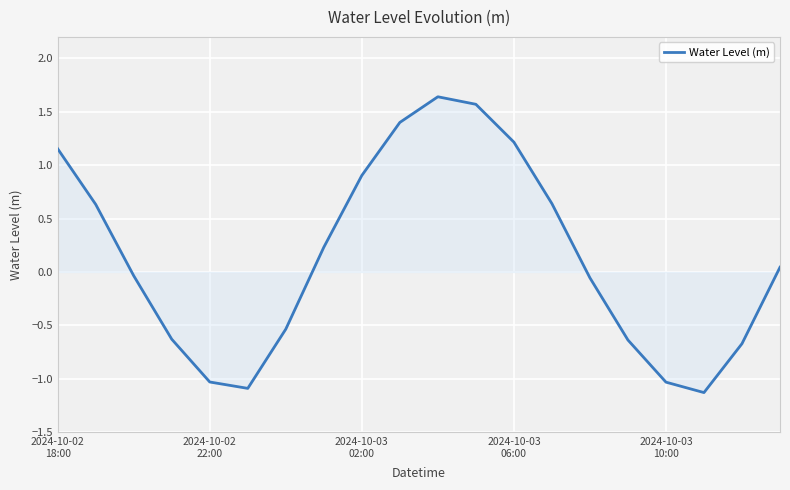

What is the difference between the maximum and minimum values?

2.8